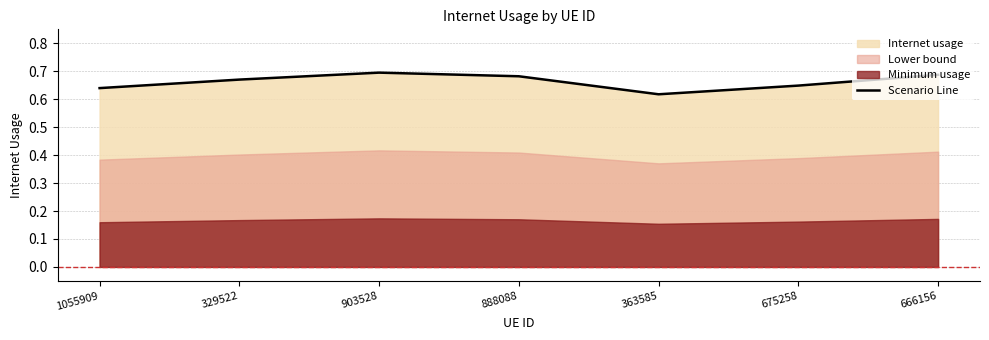

What is the greatest value displayed?

0.7